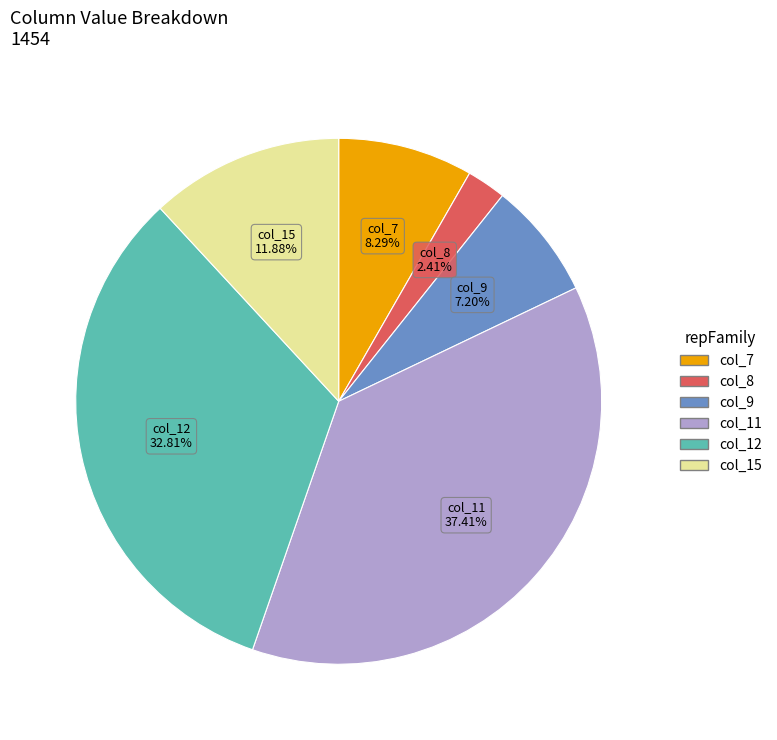

How many slices are in this pie chart?

6